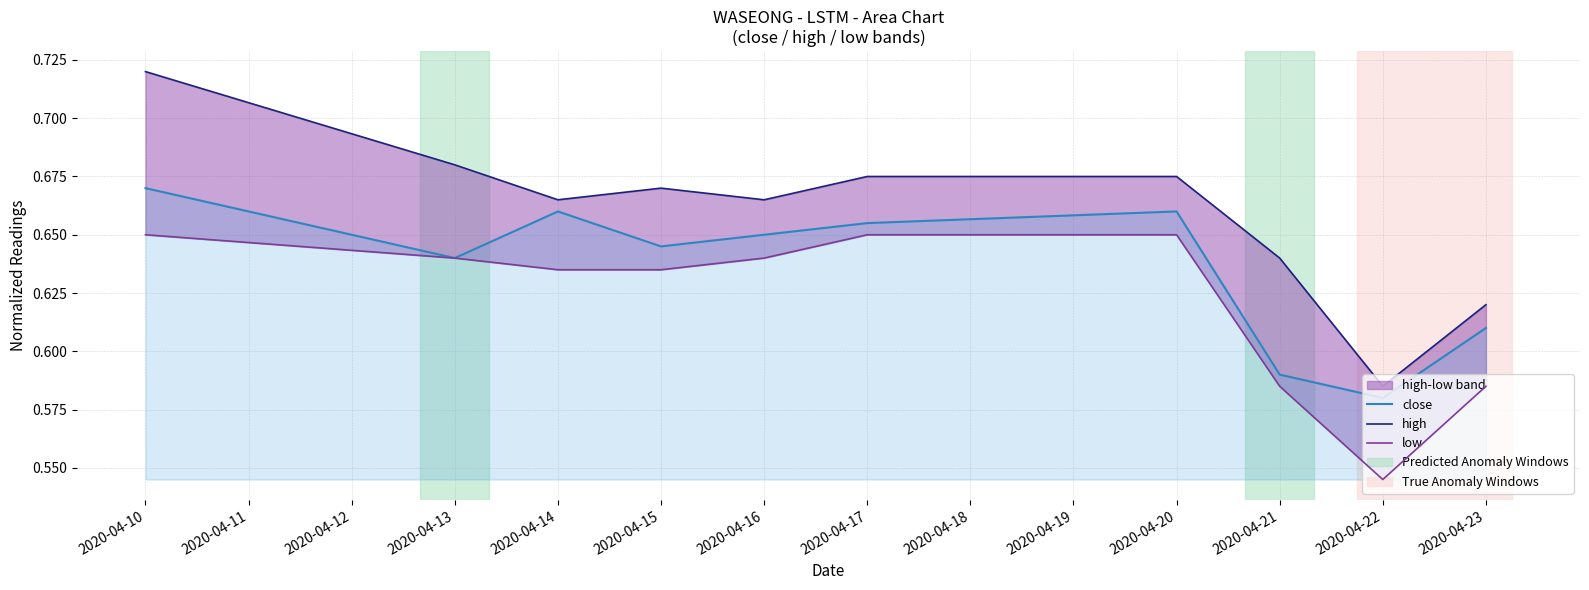

At 2020-04-22, list the series in order from largest to smallest.

high, close, low